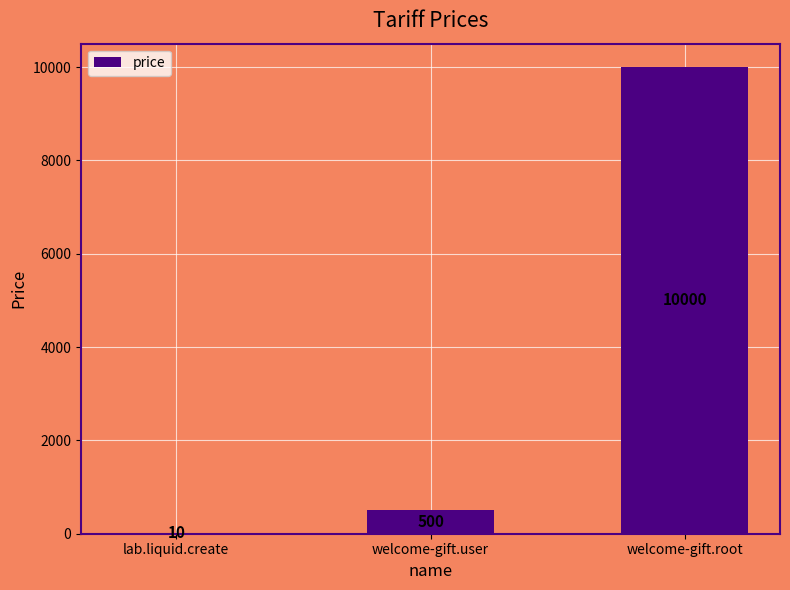

Which category has the highest value across all series?

welcome-gift.root